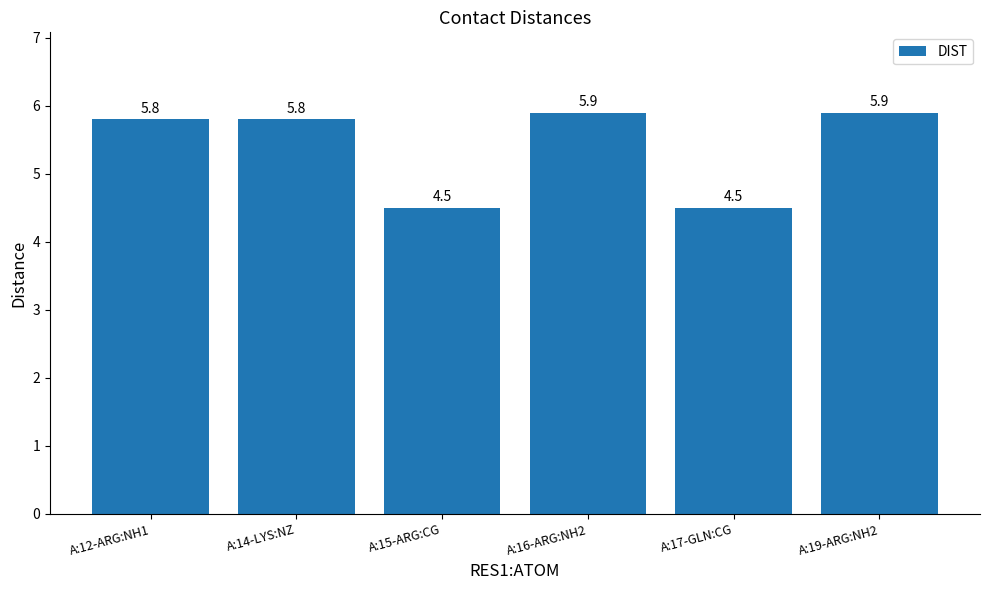

What is the minimum value shown in the chart?

4.5